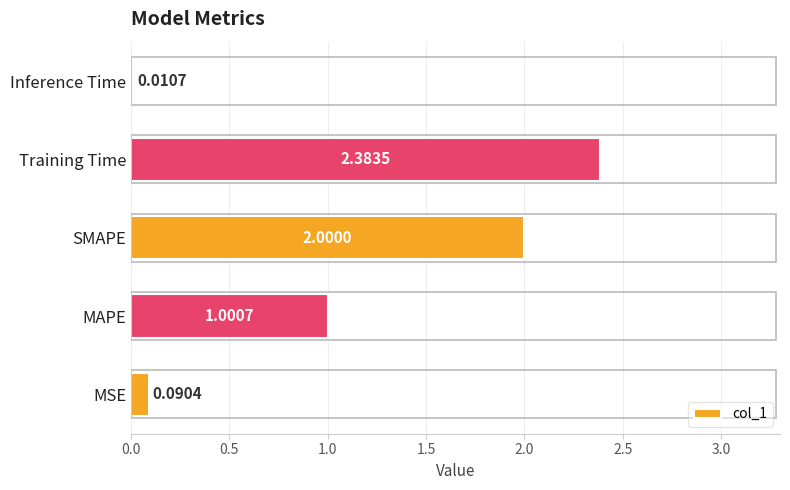

What is the sum of all values?

5.5